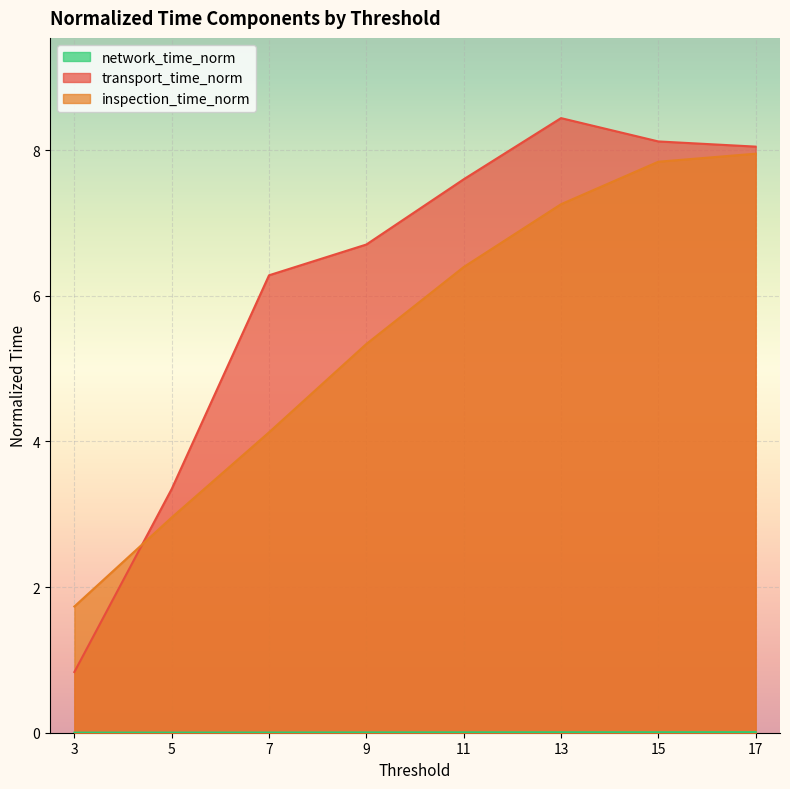

Reading left to right, extract all data points from this chart.

transport_time_norm: 0.8	3.3	6.3	6.7	7.6	8.4	8.1	8.0
inspection_time_norm: 1.7	3.0	4.1	5.3	6.4	7.3	7.8	8.0
network_time_norm: 0.0	0.0	0.0	0.0	0.0	0.0	0.0	0.0